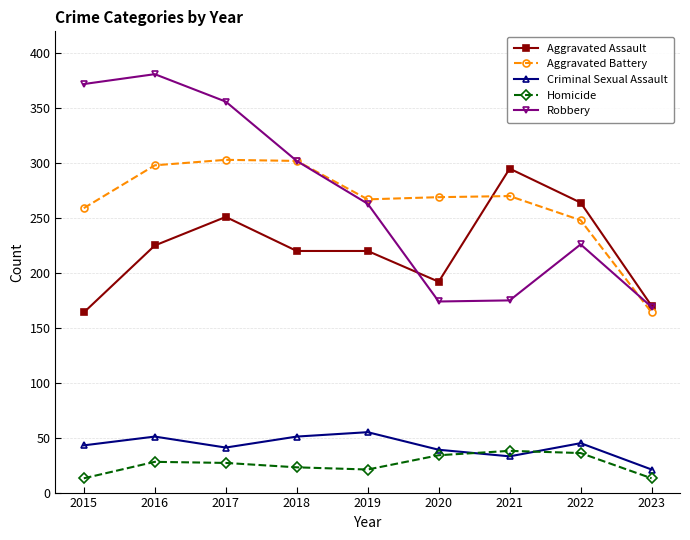

Where is Robbery nearest to the value 275?

2019